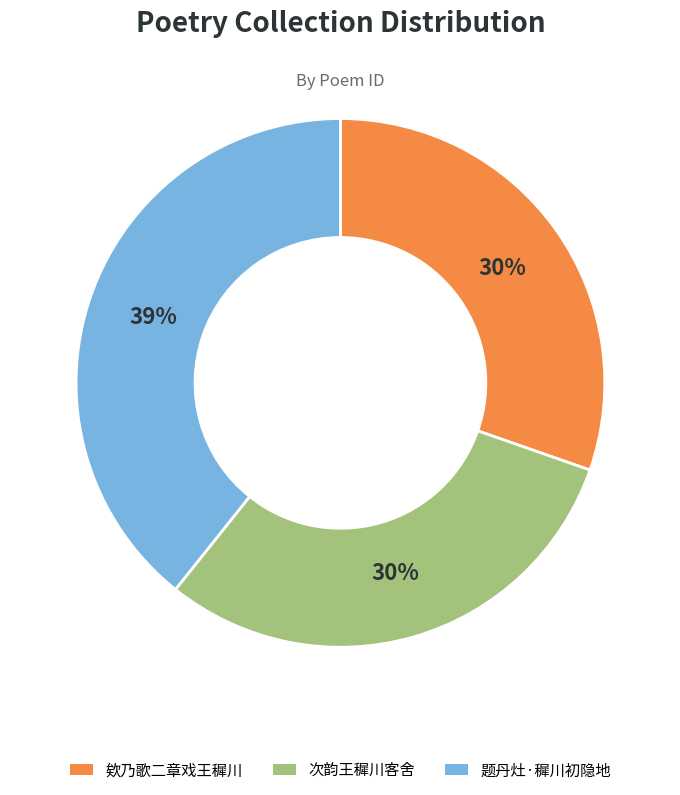

Approximately how many times larger is the value at 题丹灶·穉川初隐地 compared to 欸乃歌二章戏王穉川?

1.3